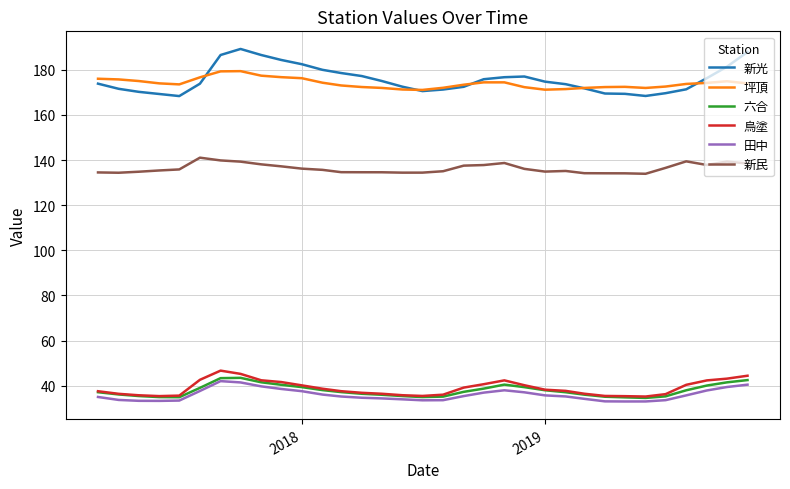

True or false: 新民 and 新光 cross at least once.

False